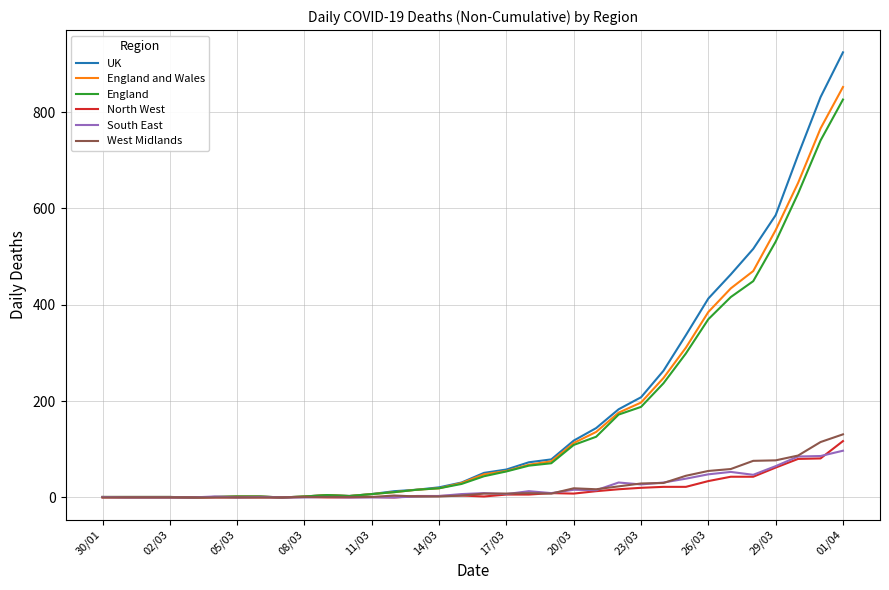

What is the greatest value displayed?

924